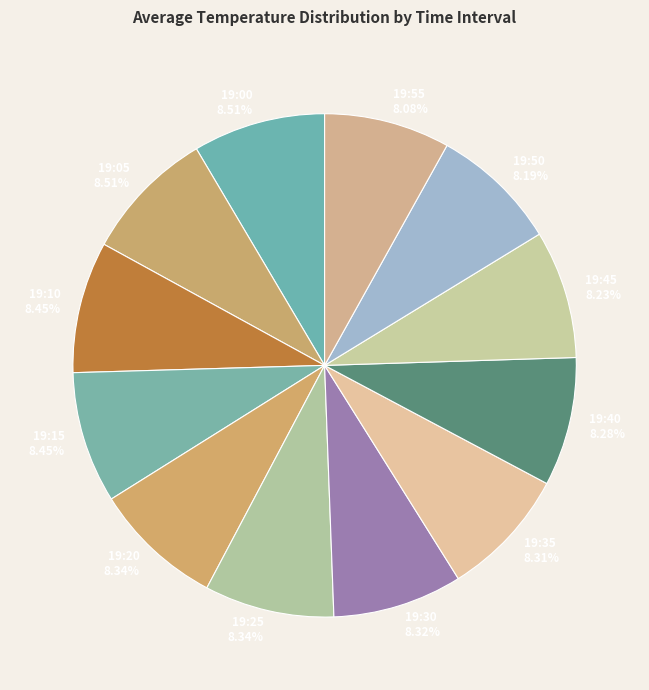

What percentage is the 19:40 slice, to the nearest percent?

8%